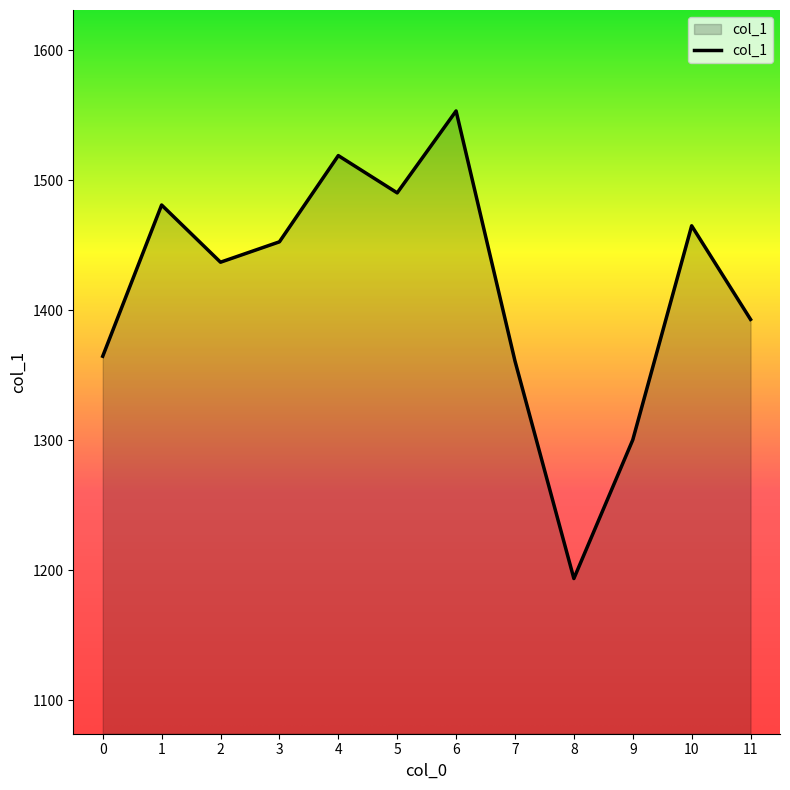

At which category does the data reach its first local valley?

2